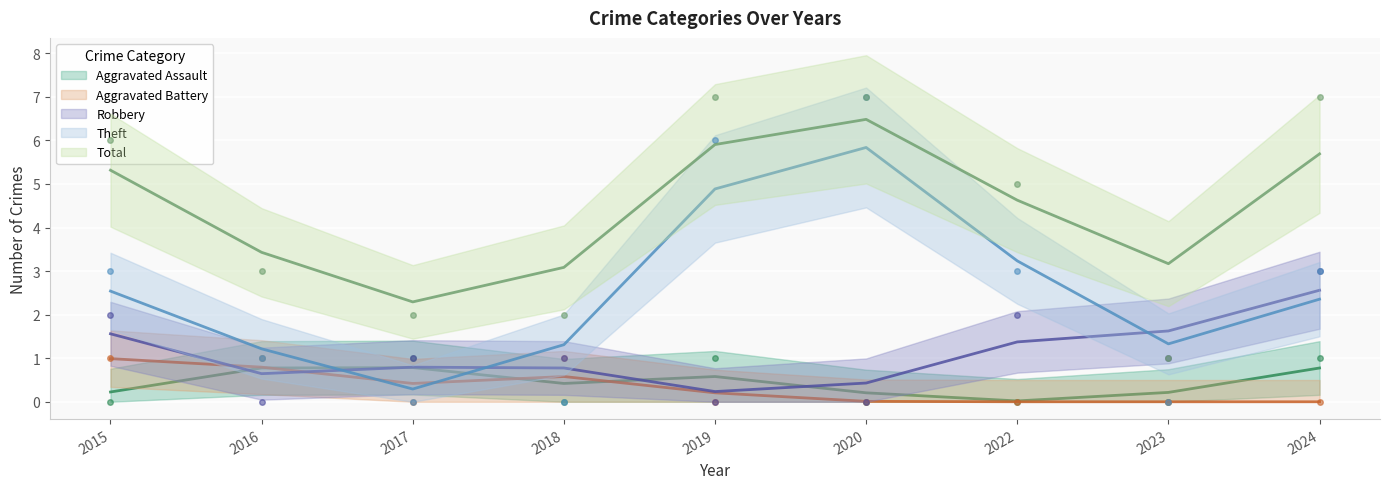

Is the value of Aggravated Assault at 2015 greater than the value of Total at 2015?

No